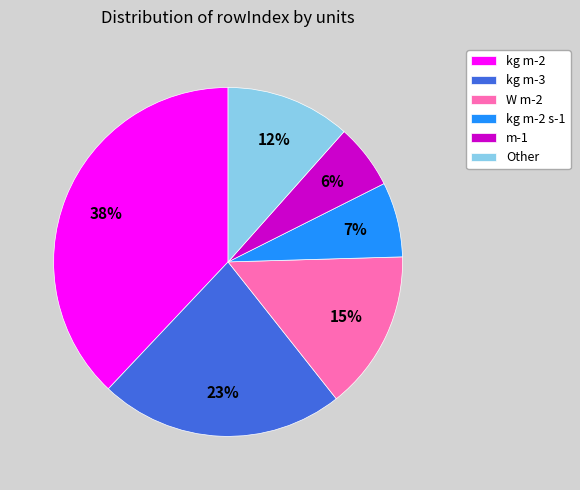

To the nearest percent, what percentage of the pie is m-1?

6%